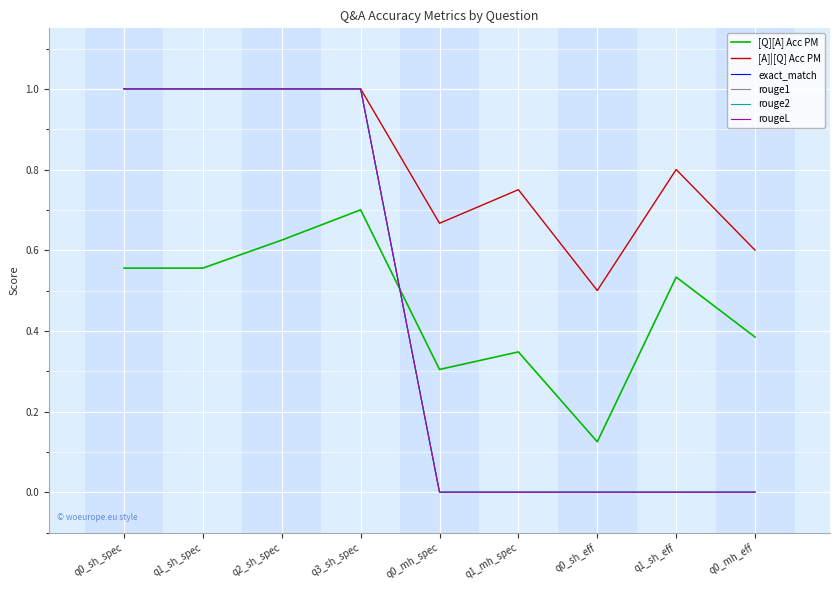

At q1_mh_spec, list the series in order from smallest to largest.

exact_match, rouge1, rouge2, rougeL, [Q][A] Acc PM, [A]|[Q] Acc PM